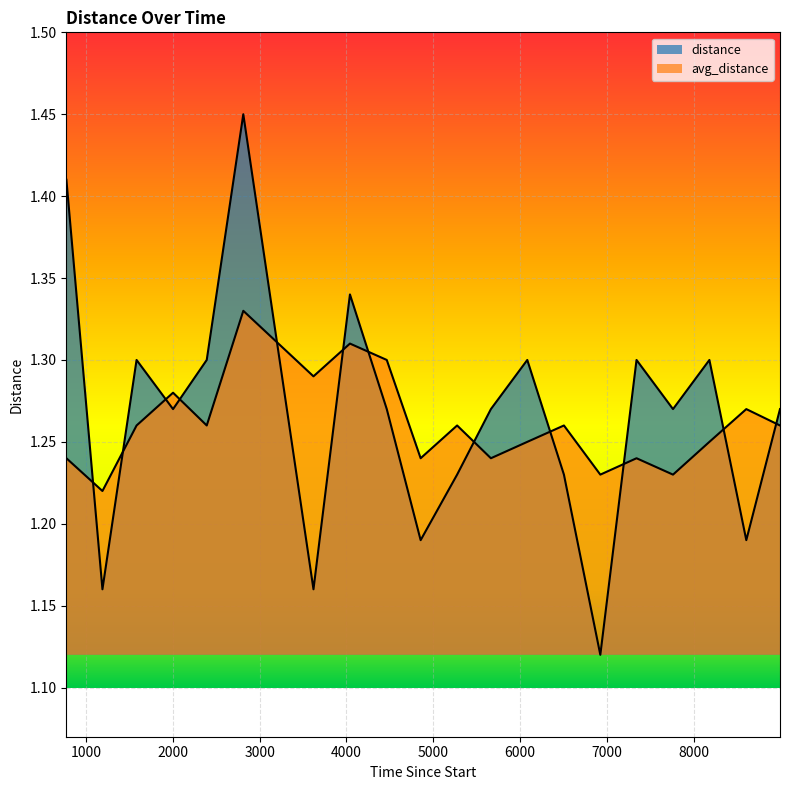

How many lines are shown in the chart?

2